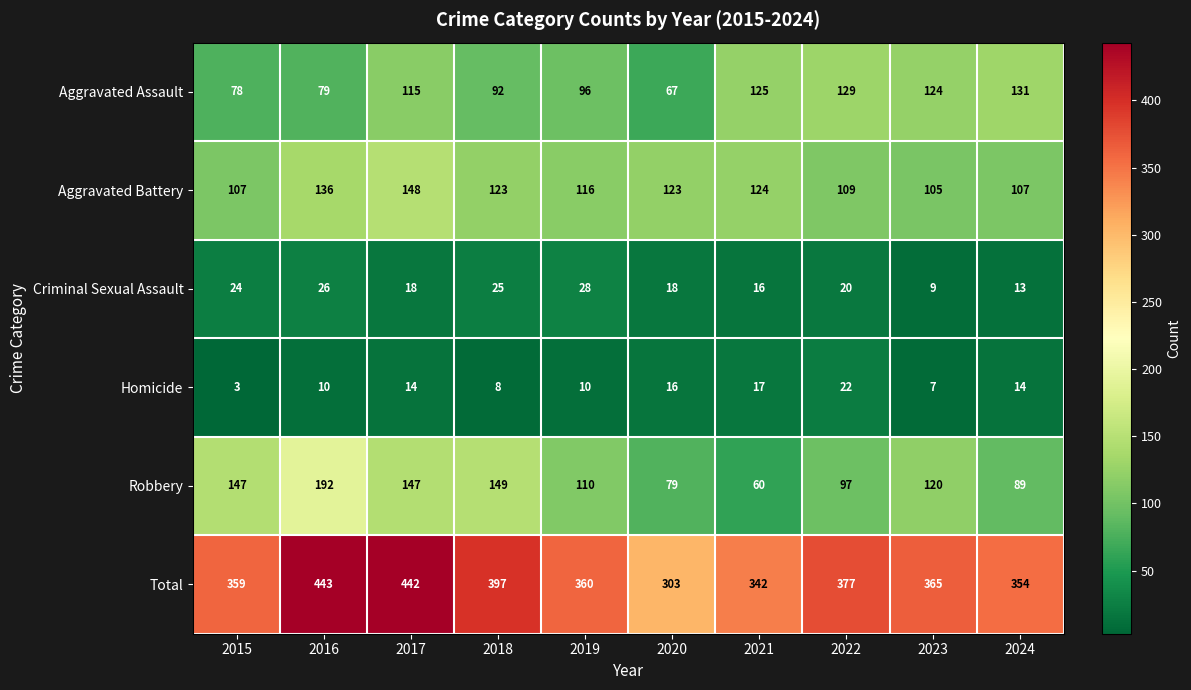

Between 2018 and 2019, which series saw the biggest shift?

Robbery